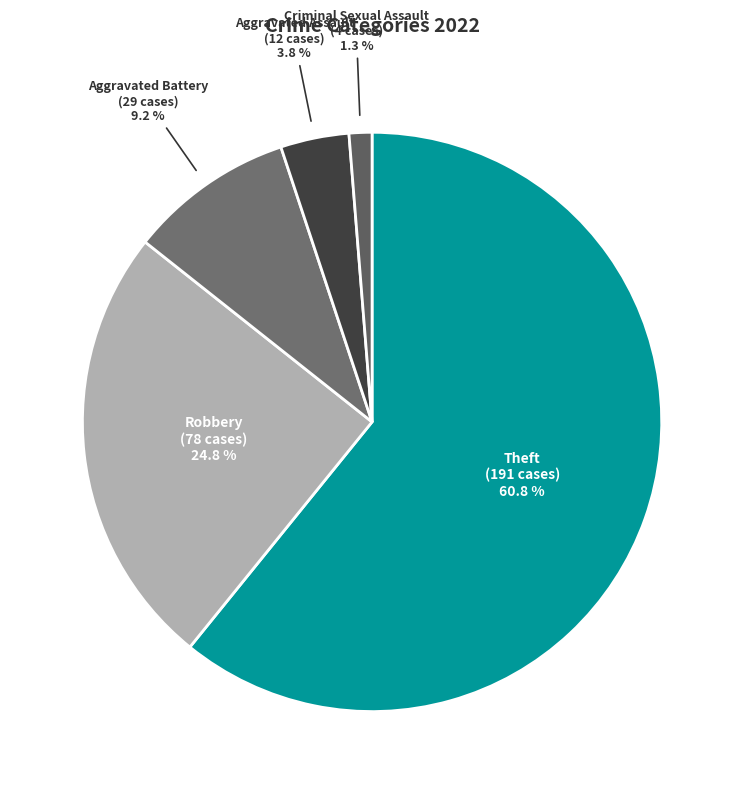

Count the number of slices in the pie.

5